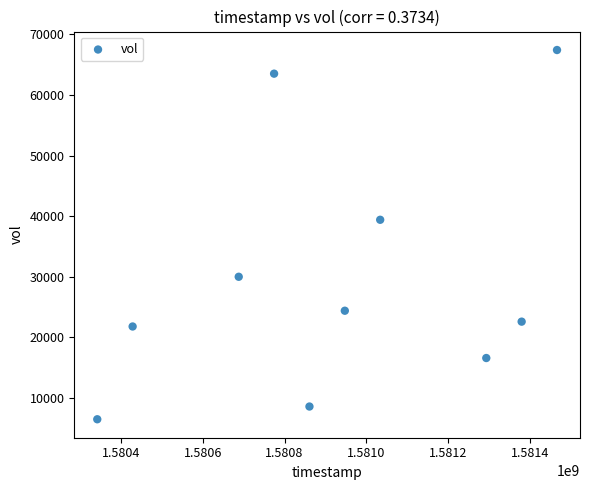

What Y value in the scatter plot is closest to 36950?

39400